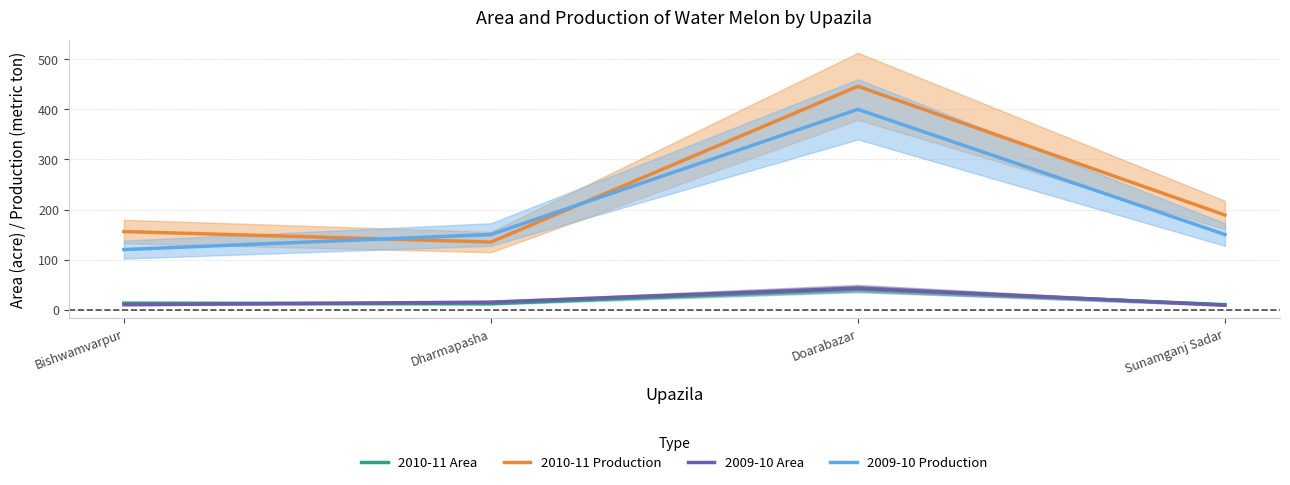

How many data points in 2009-10 Production are above 150?

1